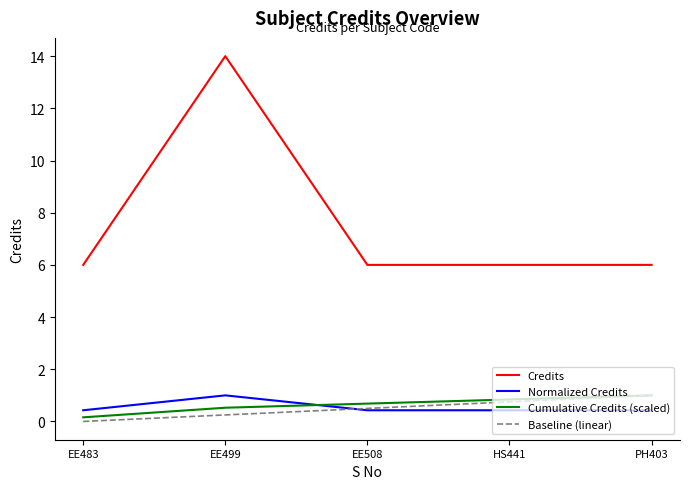

Between which two adjacent categories do Cumulative Credits (scaled) and Normalized Credits first intersect?

EE499 and EE508